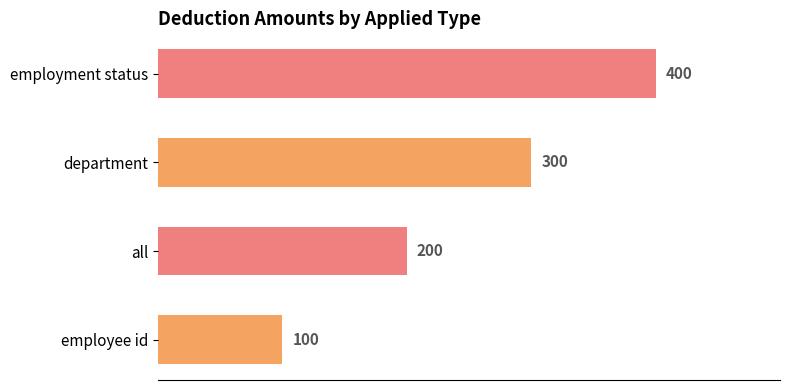

What is the difference between the second highest and second lowest values?

100